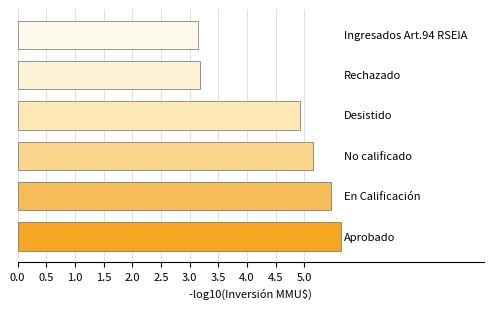

The chart shows a value of 3.2 at 2.5. True or false?

True